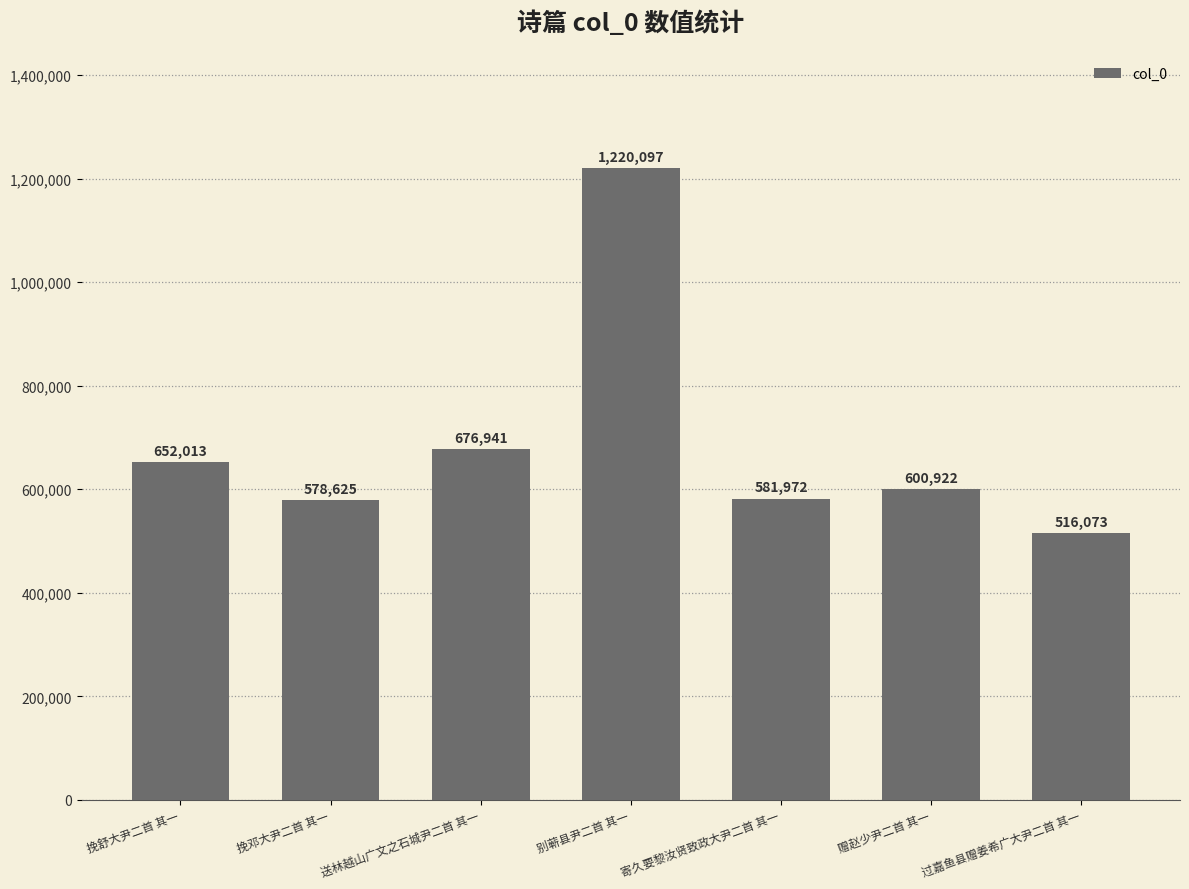

Rank the categories by value from lowest to highest.

过嘉鱼县赠姜希广大尹二首 其一, 挽邓大尹二首 其一, 寄久要黎汝贤致政大尹二首 其一, 赠赵少尹二首 其一, 挽舒大尹二首 其一, 送林越山广文之石城尹二首 其一, 别蕲县尹二首 其一